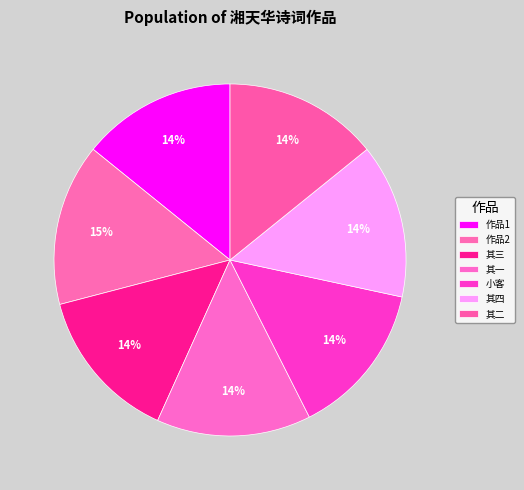

How many slices are in this pie chart?

7